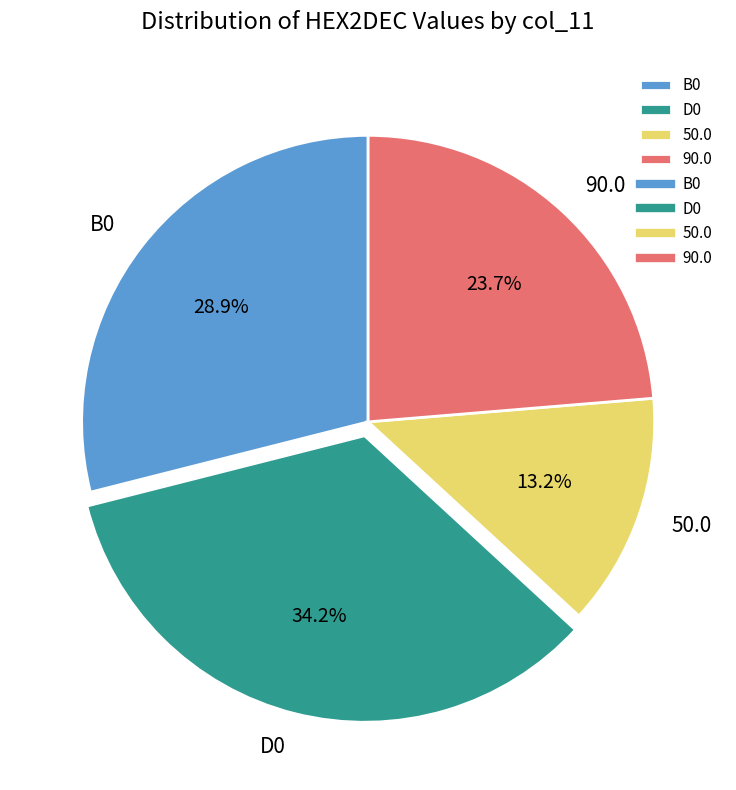

To the nearest percent, what is the average slice percentage?

25%